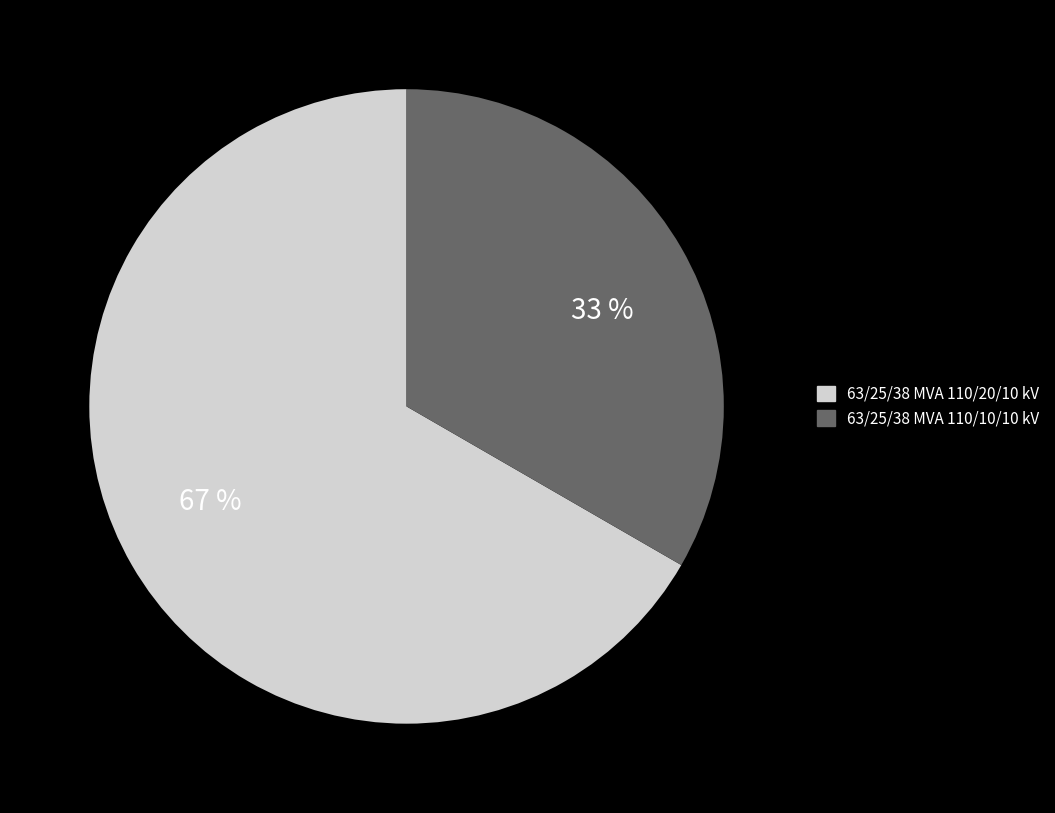

To the nearest percent, what is the average slice percentage?

50%